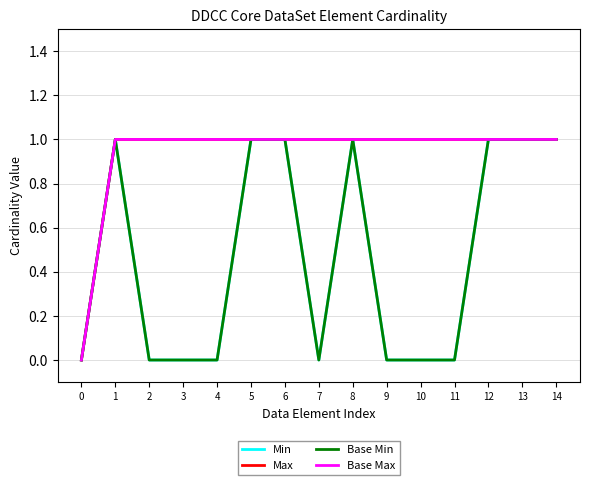

What is the difference between the maximum and minimum values in the Max series?

1